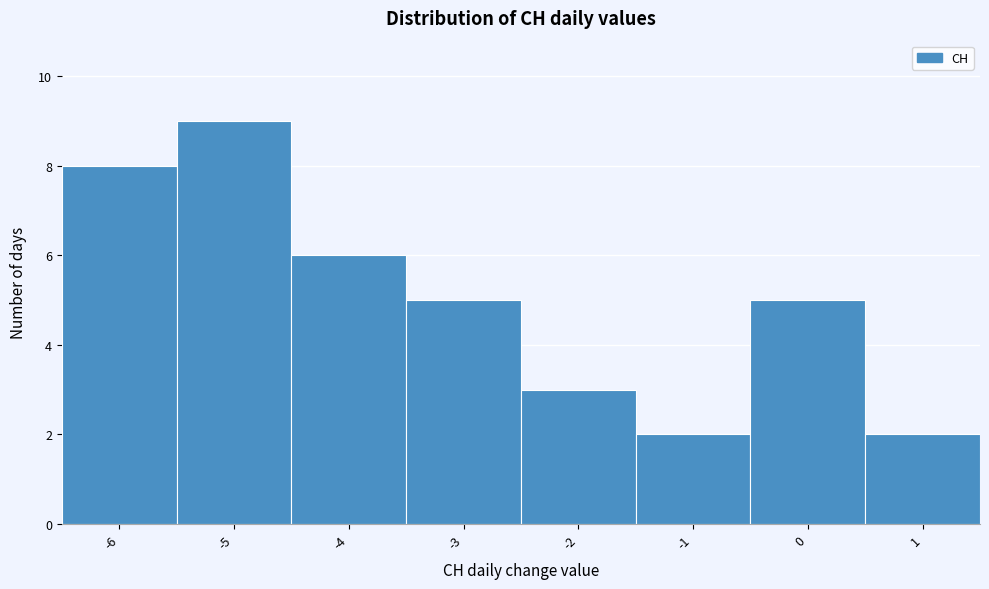

Over which range of the x-axis is the bar tallest?

-5.5 to -4.5